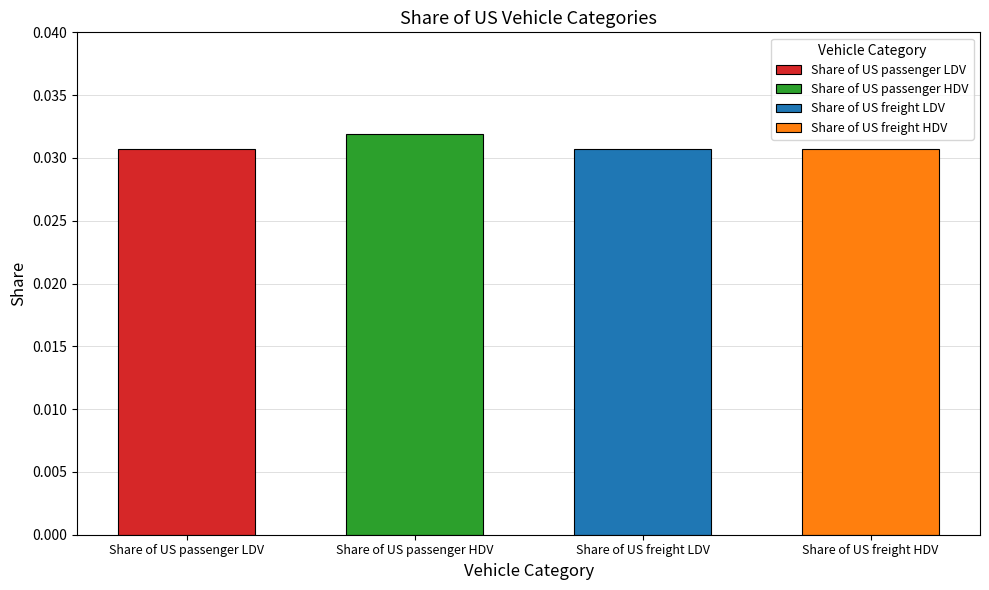

Rank the categories by value from highest to lowest.

Share of US passenger HDV, Share of US passenger LDV, Share of US freight HDV, Share of US freight LDV